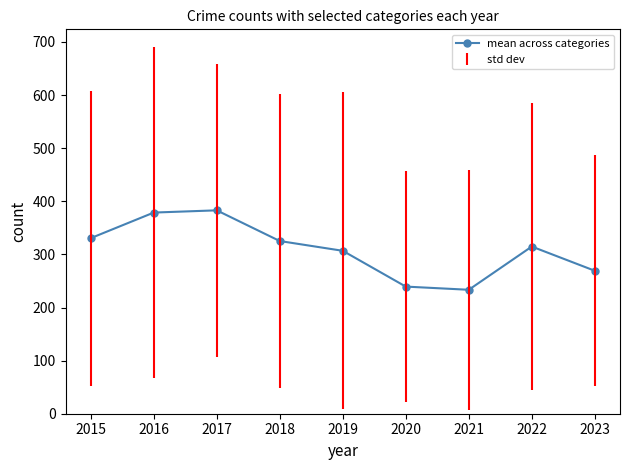

Reading right to left, list all the values displayed in this chart.

269.2	314.8	233.4	239.4	306.8	325.2	383.0	378.8	330.6